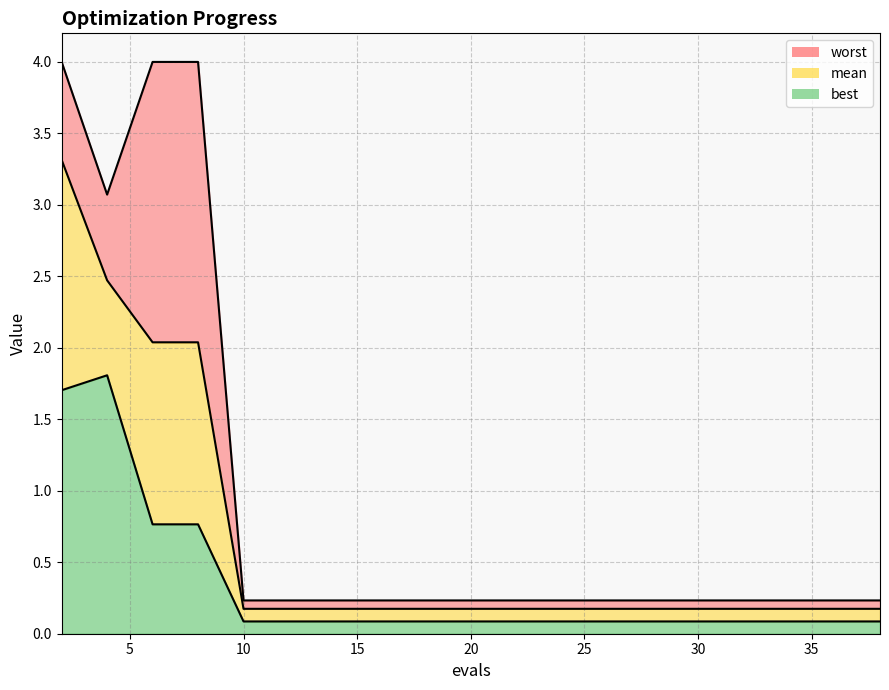

What are all the series names shown in the legend?

mean, best, worst